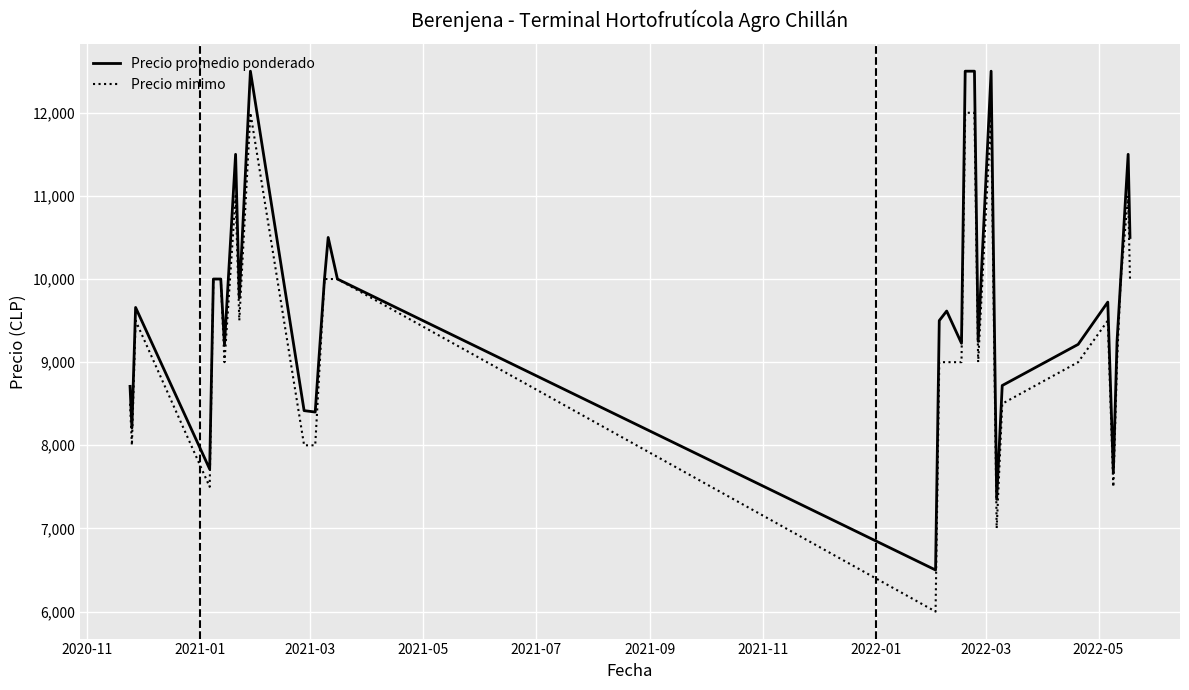

True or false: Precio promedio ponderado has more than 2 interior local peaks.

True